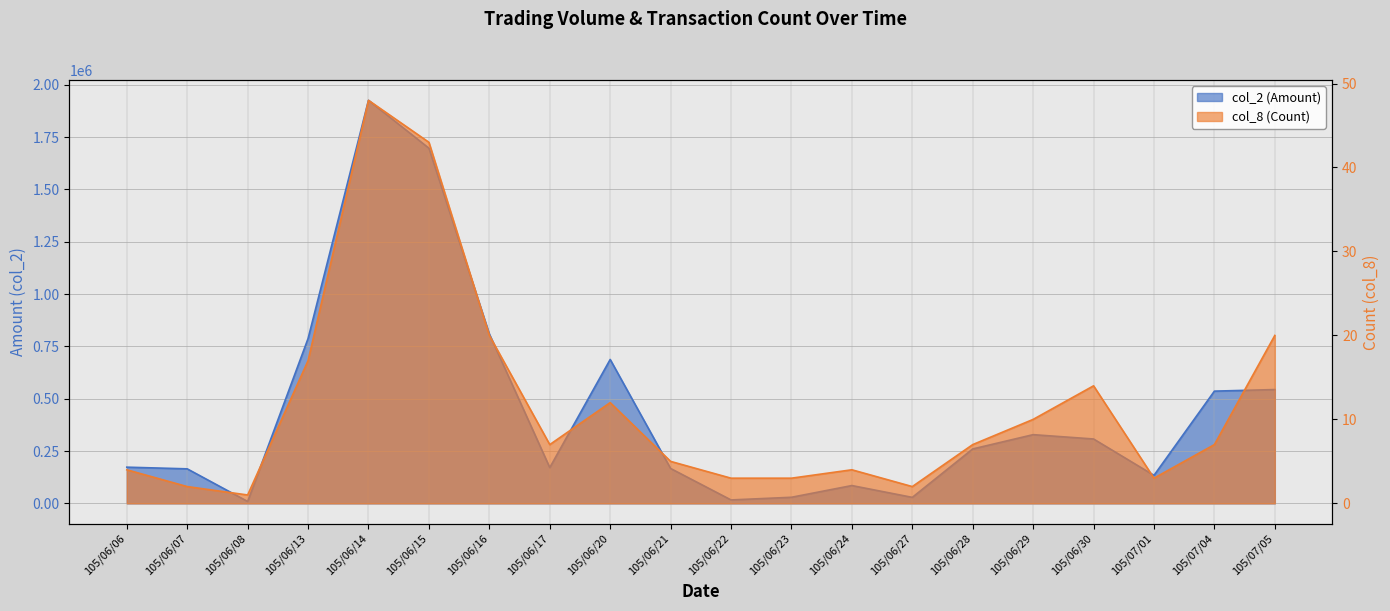

What is the difference between the second highest and second lowest values in the col_2 (Amount) series?

1680400